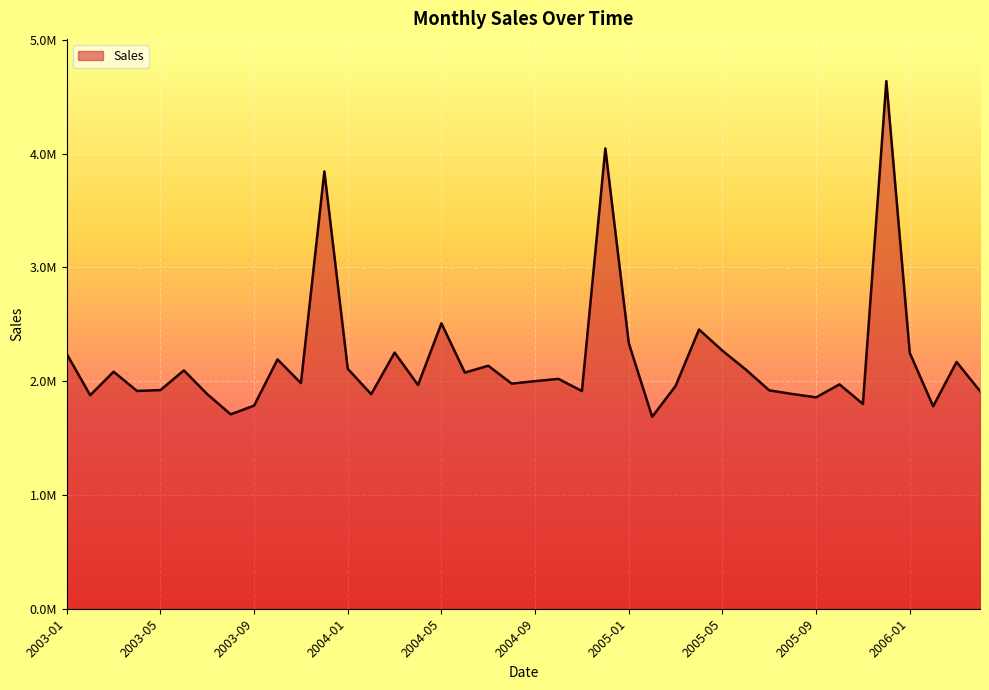

Does the chart display data point markers on the line(s)?

No